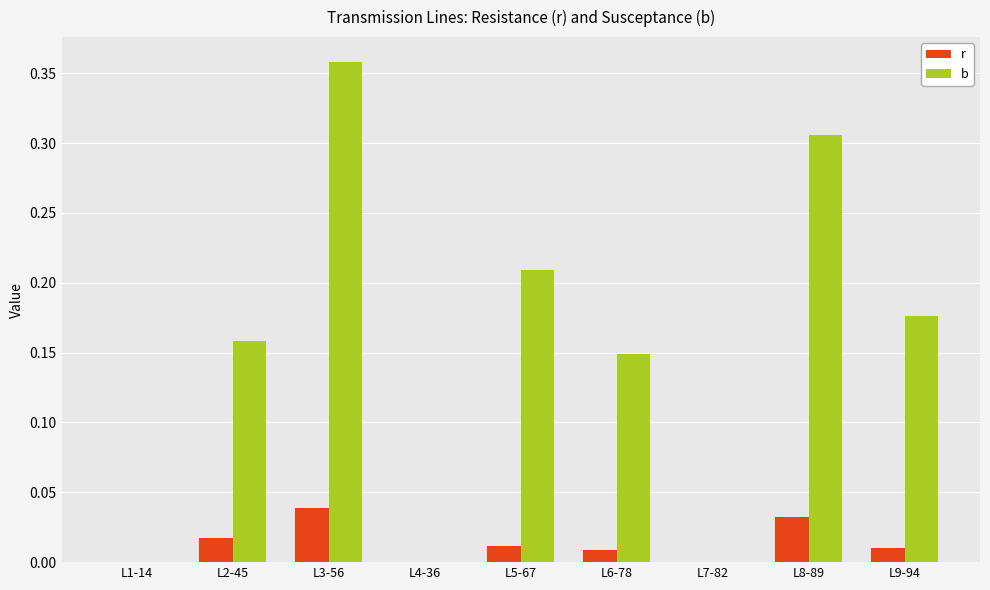

Which series has the largest range (max minus min)?

b